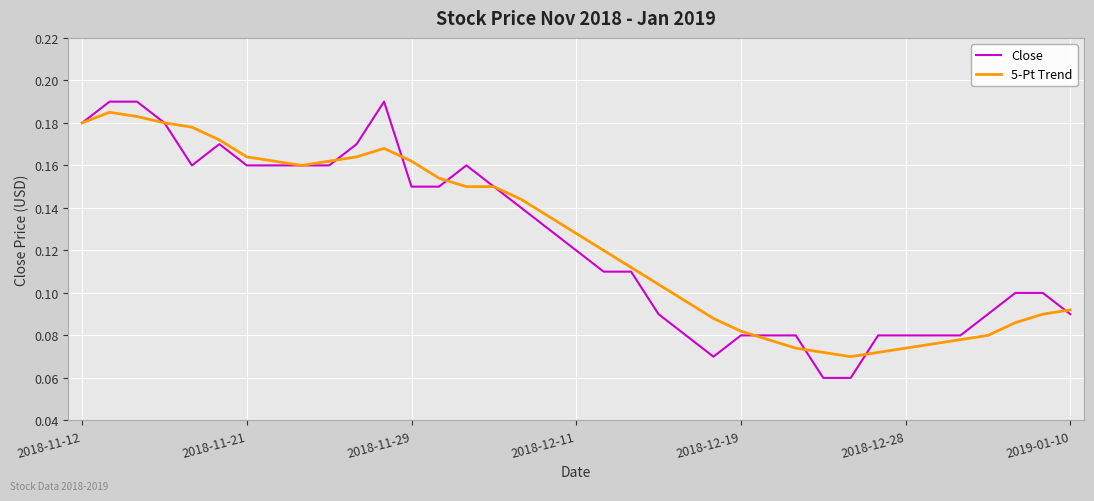

Which series has the widest spread of values?

Close